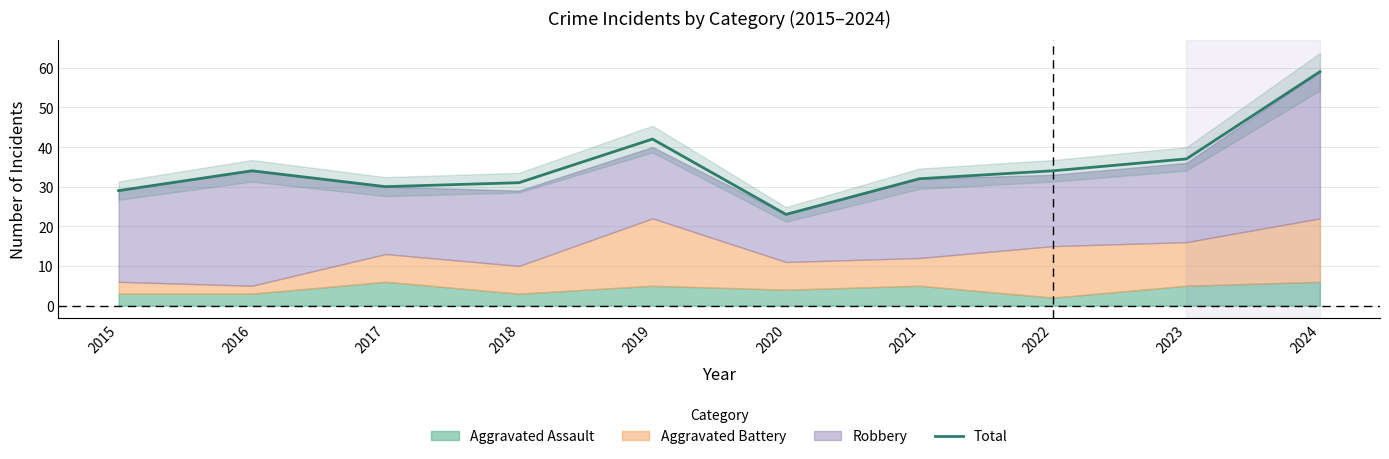

What is the difference between the maximum and second lowest values?

30